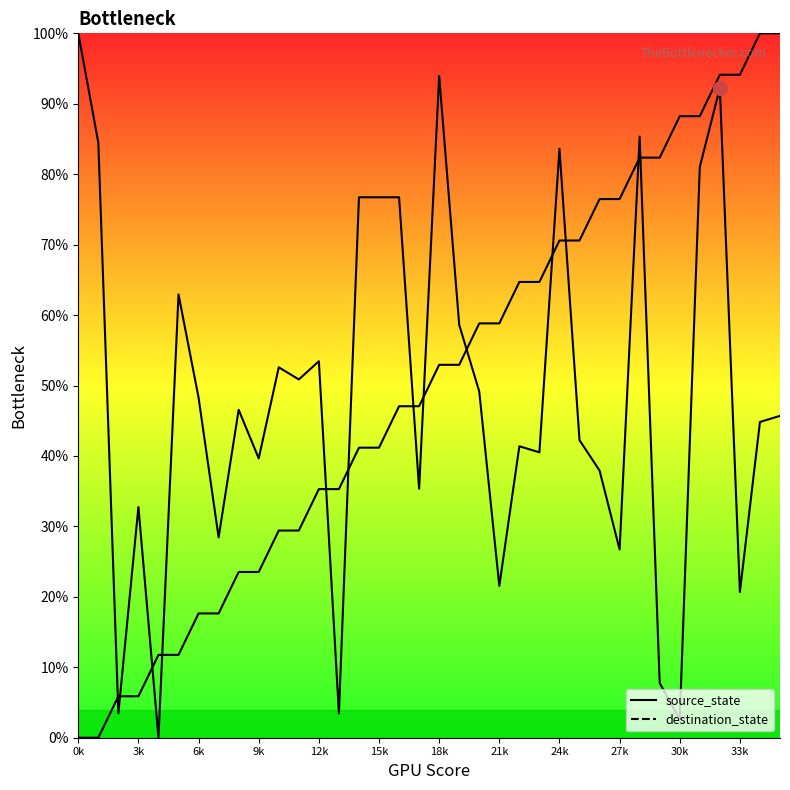

How many data points does each series have?

36